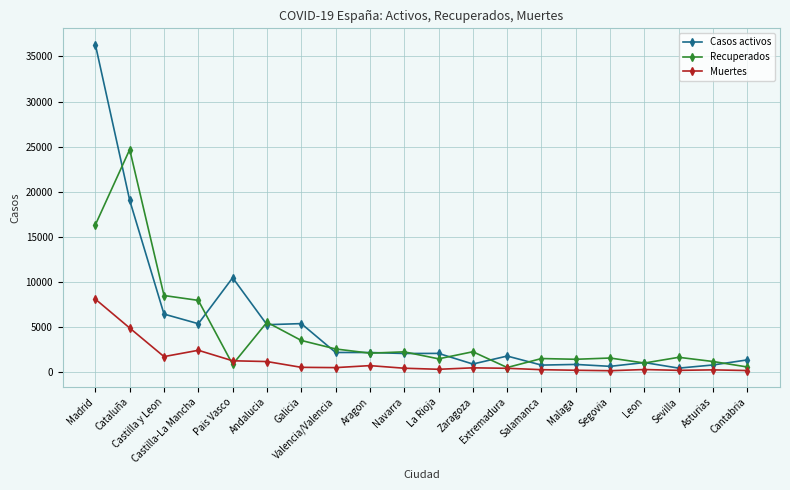

Is it true that Casos activos equals 5272 at Andalucia?

True